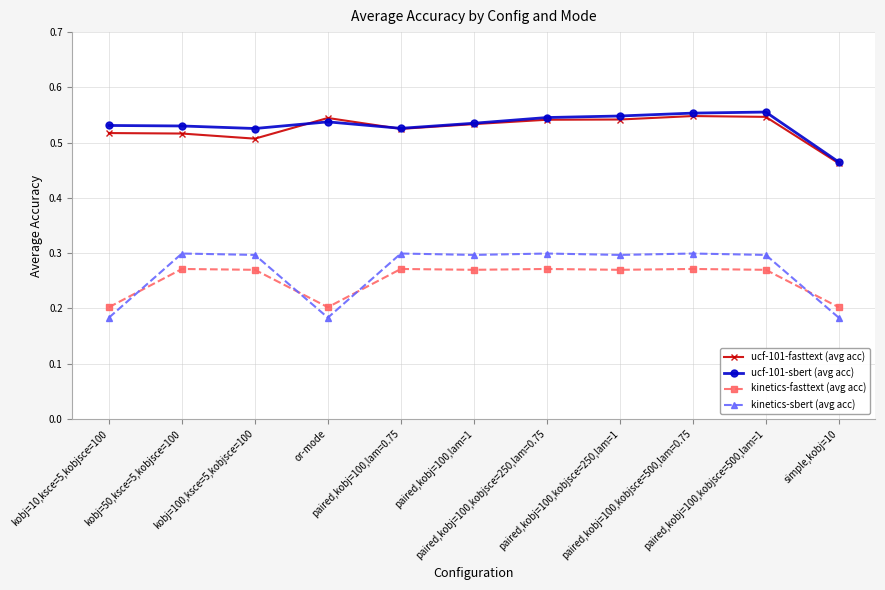

Where is ucf-101-sbert (avg acc) nearest to the value 0?

simple,kobj=10